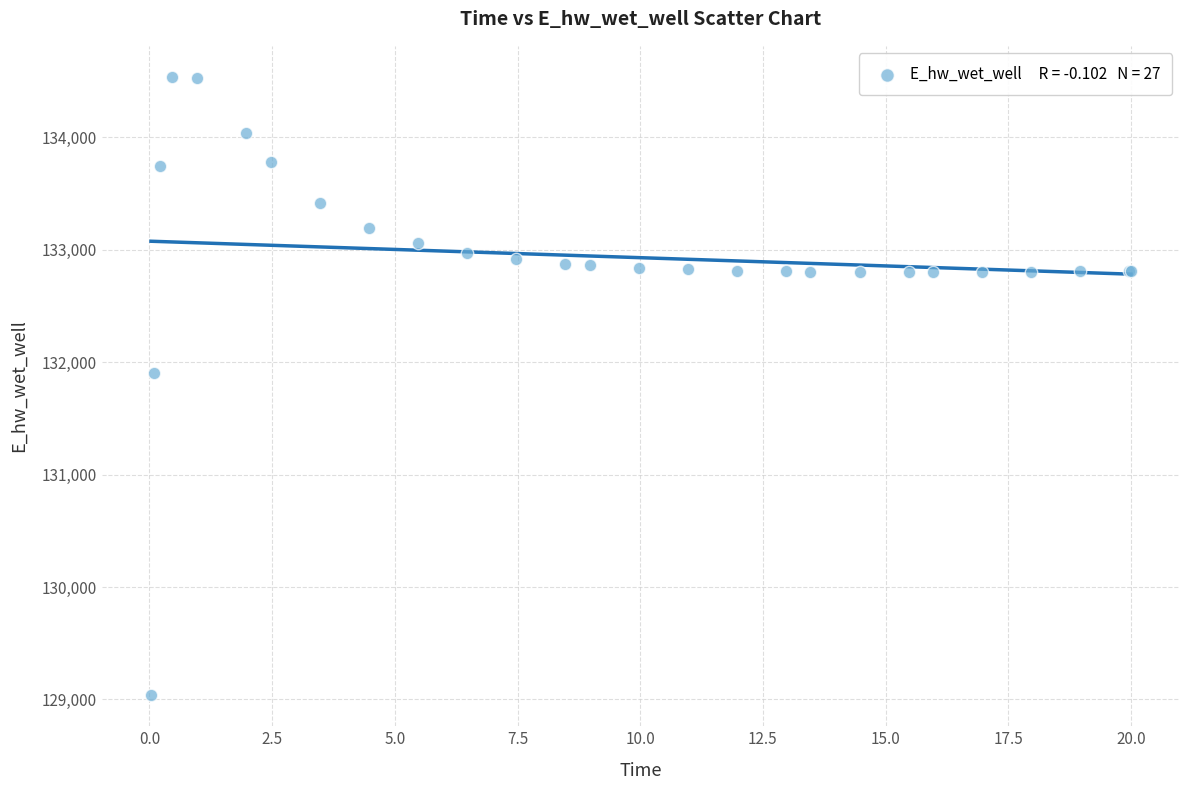

What Y value in the scatter plot is closest to 131787?

131906.7